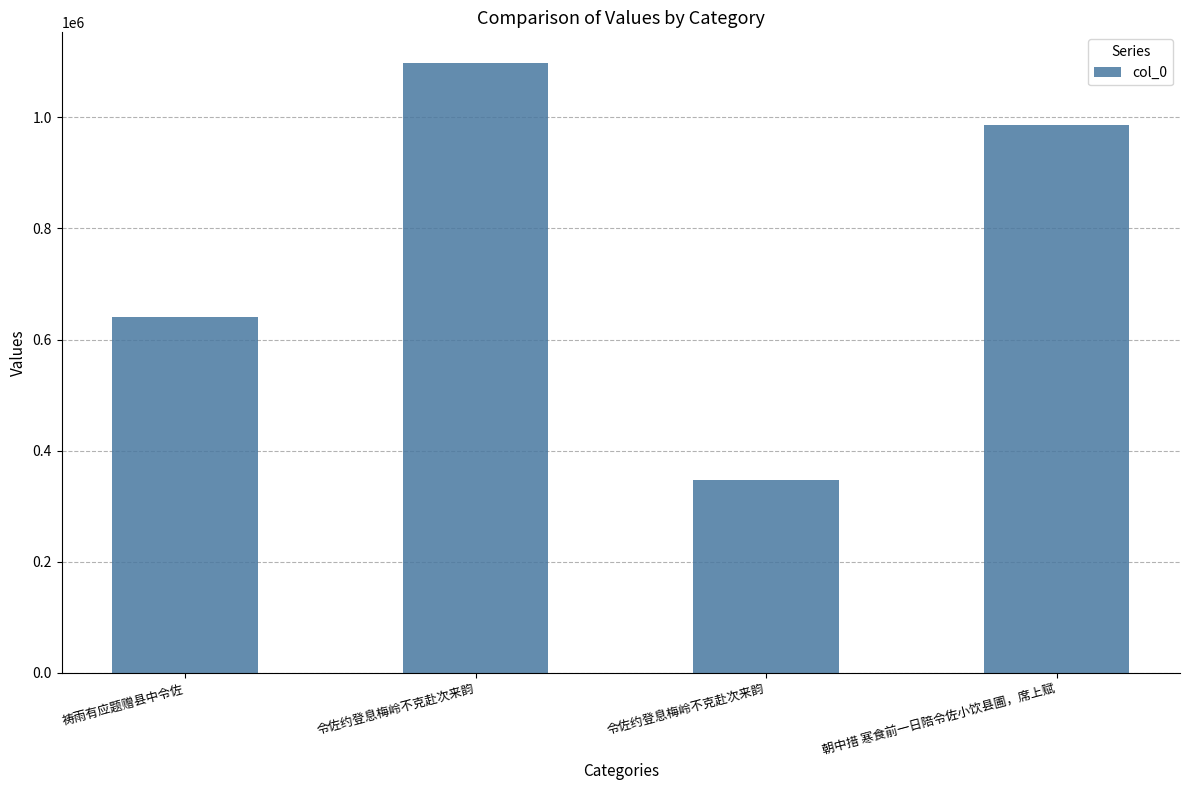

At which category does the chart reach its peak across all series?

令佐约登息梅岭不克赴次来韵